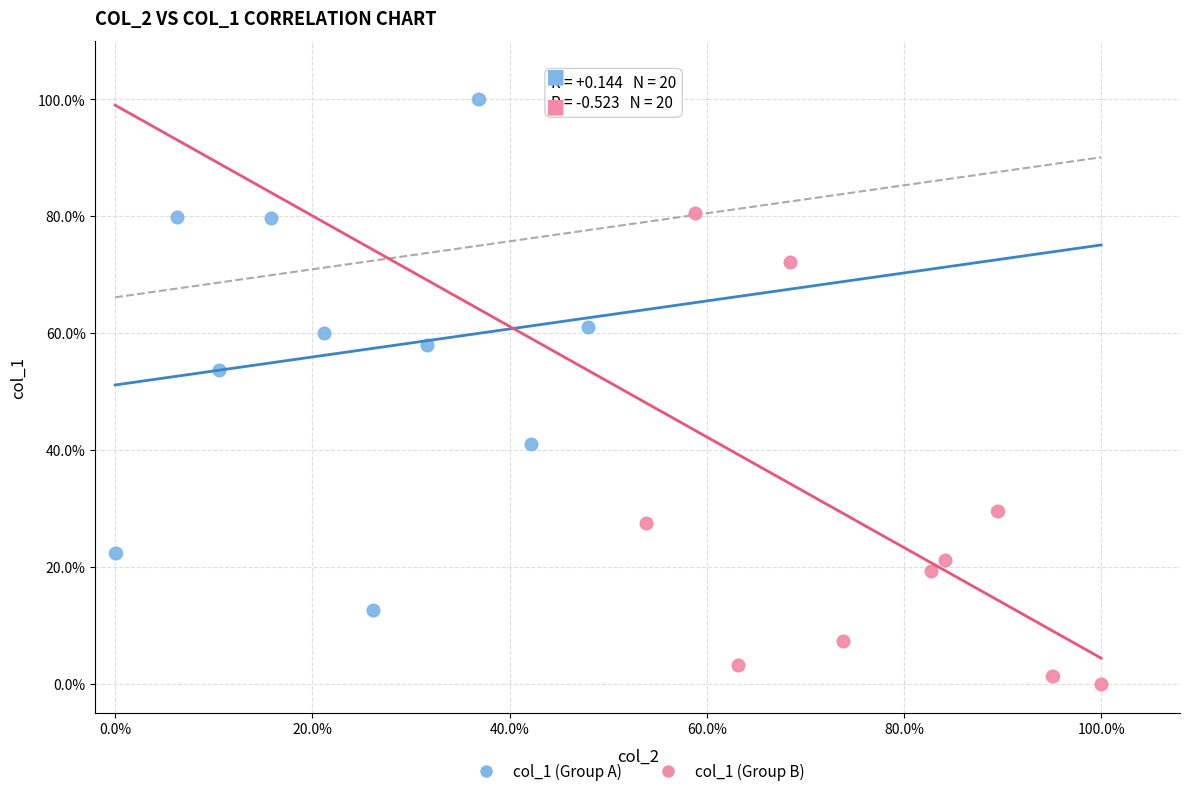

Which series contains the lowest Y value?

col_1 (Group B)